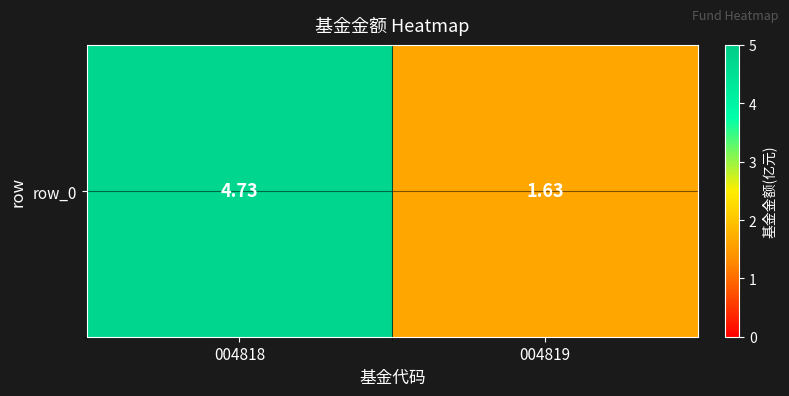

What is the difference between the maximum and minimum values?

3.1